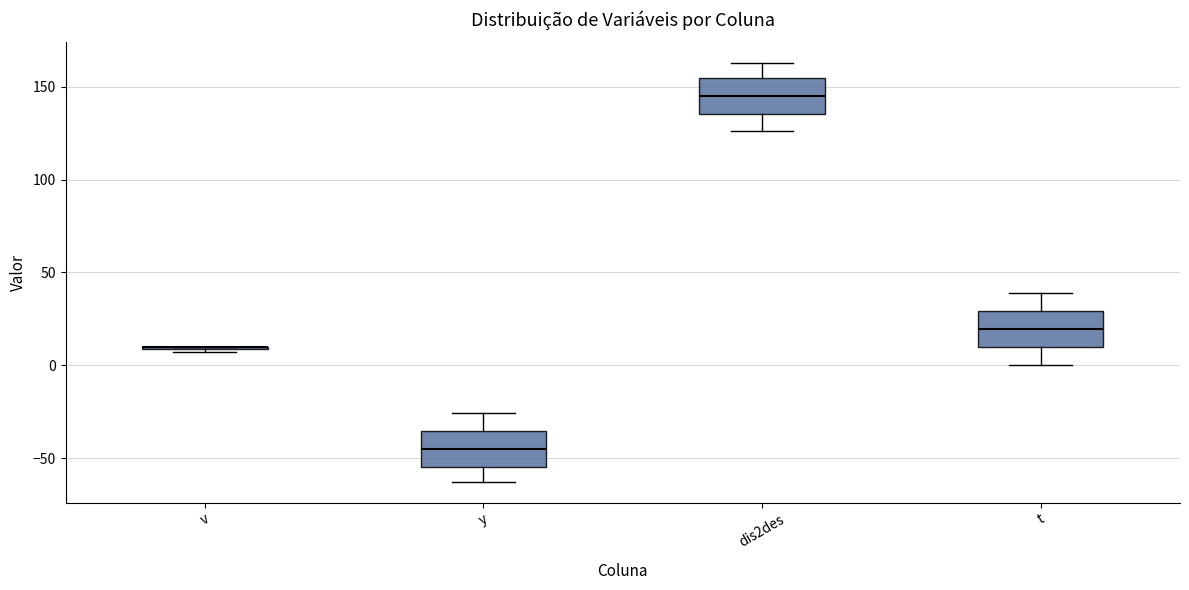

Reading left to right, read every box against the y-axis: the position of its median line, the range the box covers, and the ends of its whiskers. The values are not printed on the chart, so give them approximately, as read against the axis.

v: box collapsed to a line at 10, whiskers 5 to 10
y: median -45, box -55 to -35, whiskers -65 to -25
dis2des: median 145, box 135 to 155, whiskers 125 to 165
t: median 20, box 10 to 30, whiskers 0 to 40